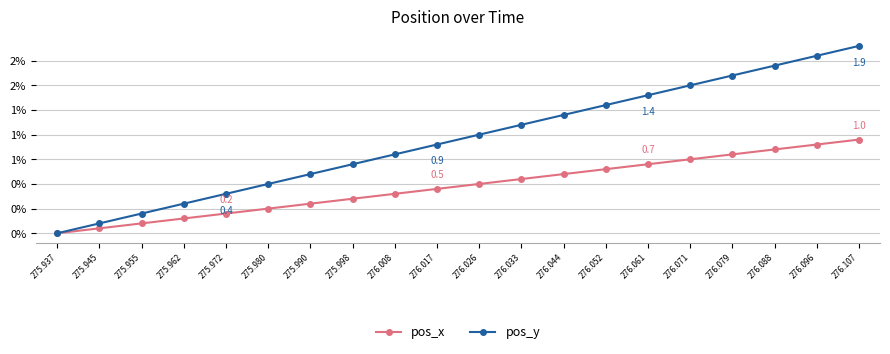

True or false: pos_y and pos_x intersect in this chart.

False